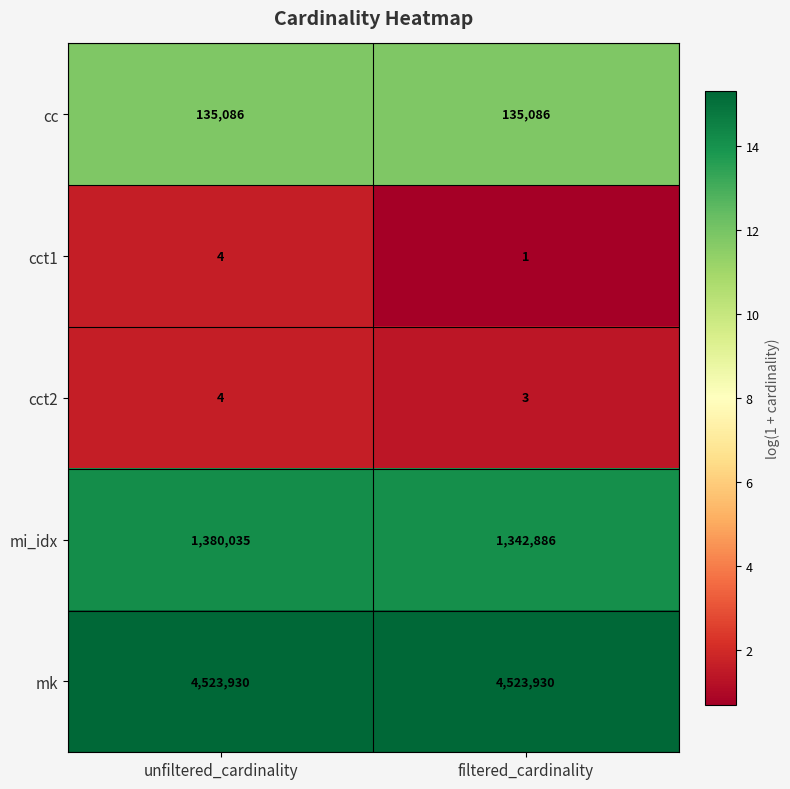

At which label is cct1 closest to 2?

filtered_cardinality